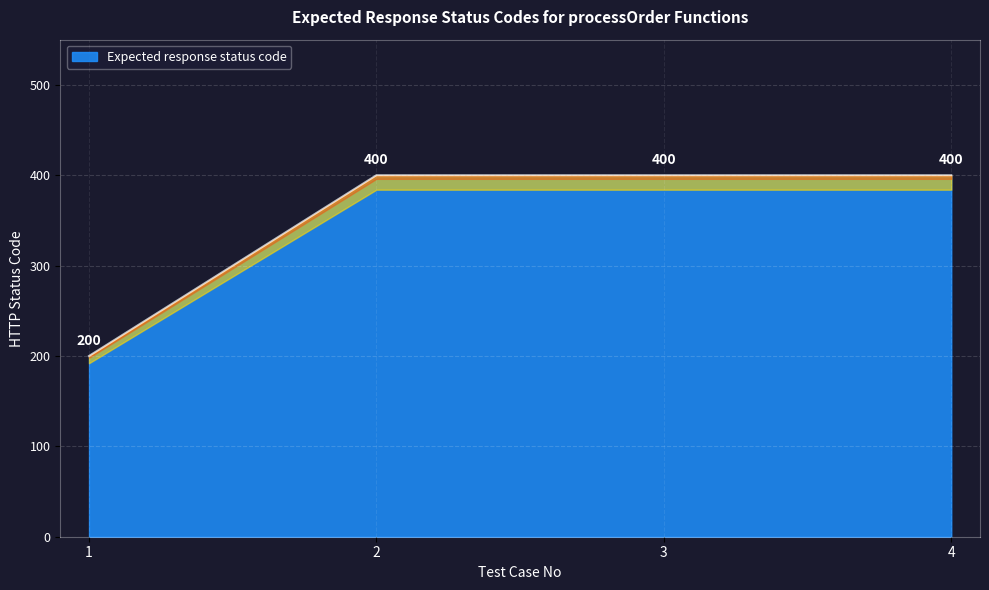

How many data points are less than 400?

1